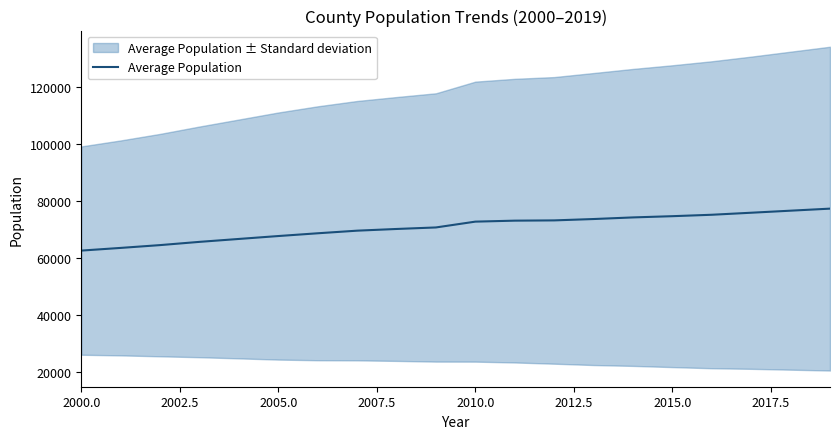

What is the maximum value for Average Population?

77455.7